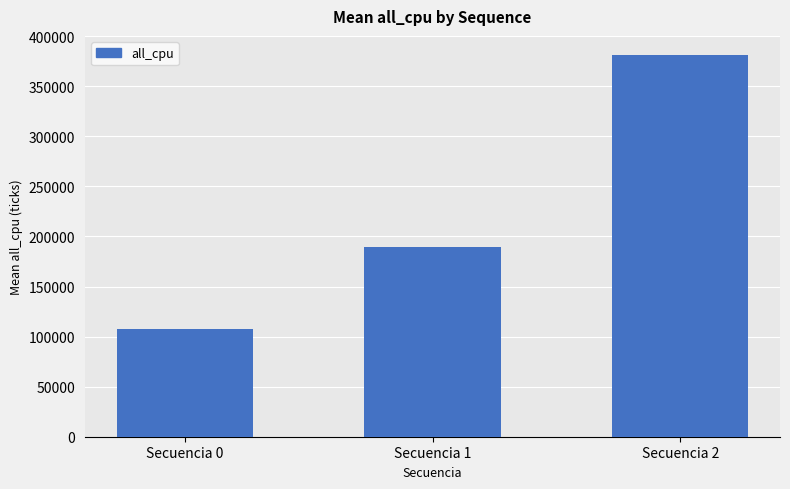

What is the average value?

226148.2